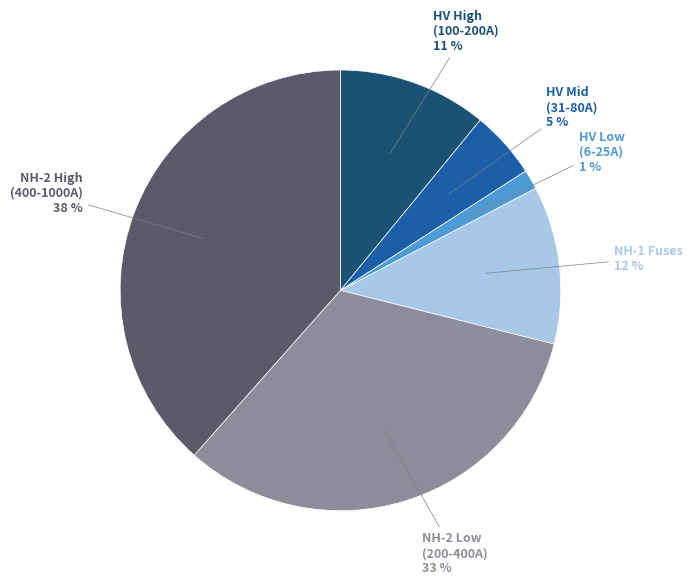

Does any single category account for the majority?

No